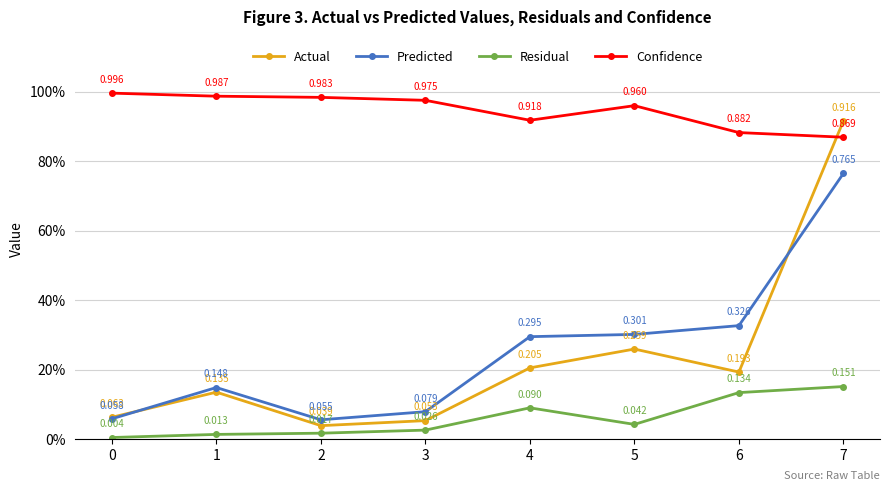

What are all the series names shown in the legend?

Actual, Predicted, Residual, Confidence